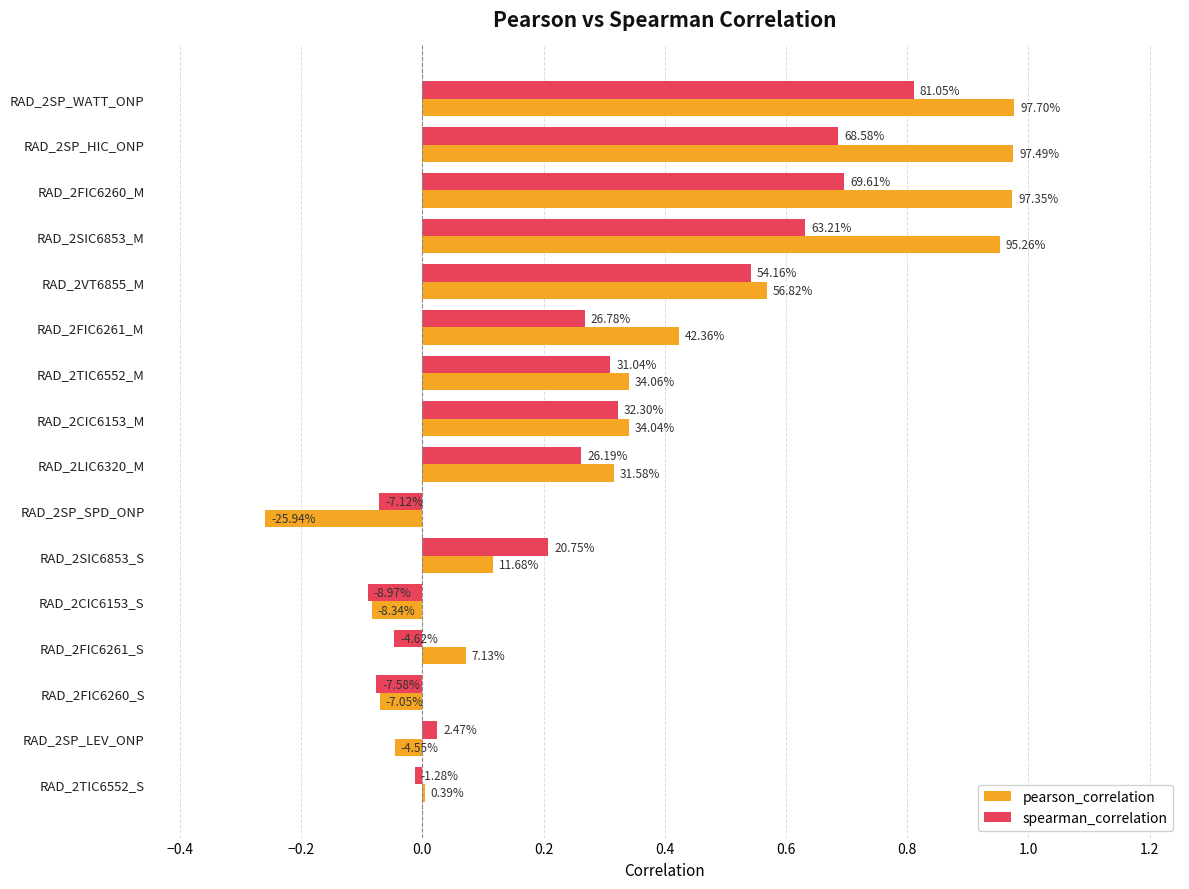

What are all the series names shown in the legend?

pearson_correlation, spearman_correlation